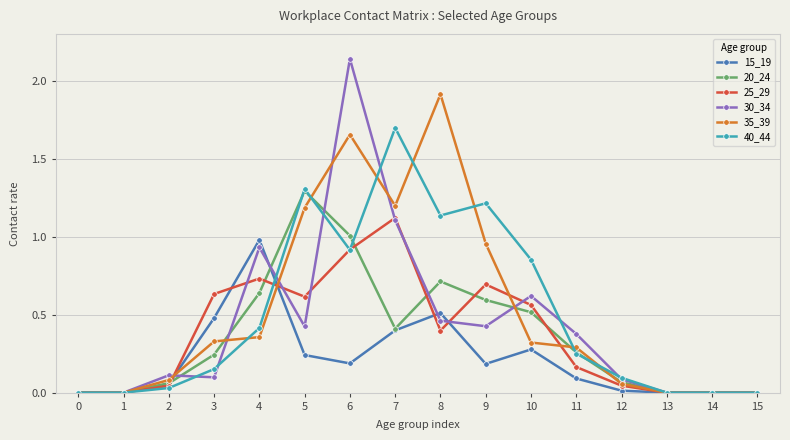

Which series has the widest spread of values?

30_34